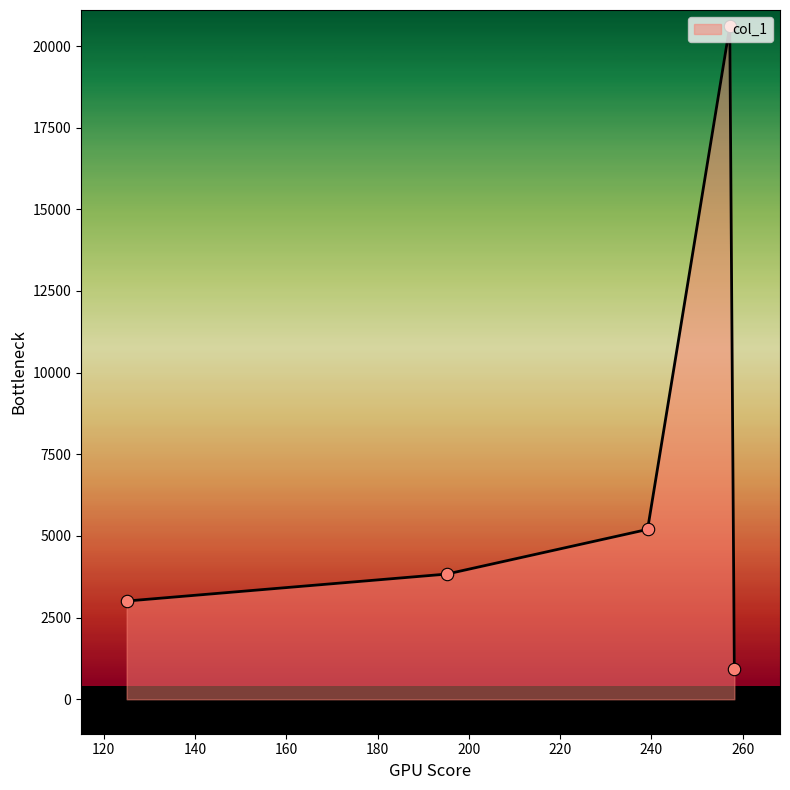

What is the difference between the second highest and second lowest values?

2193.2